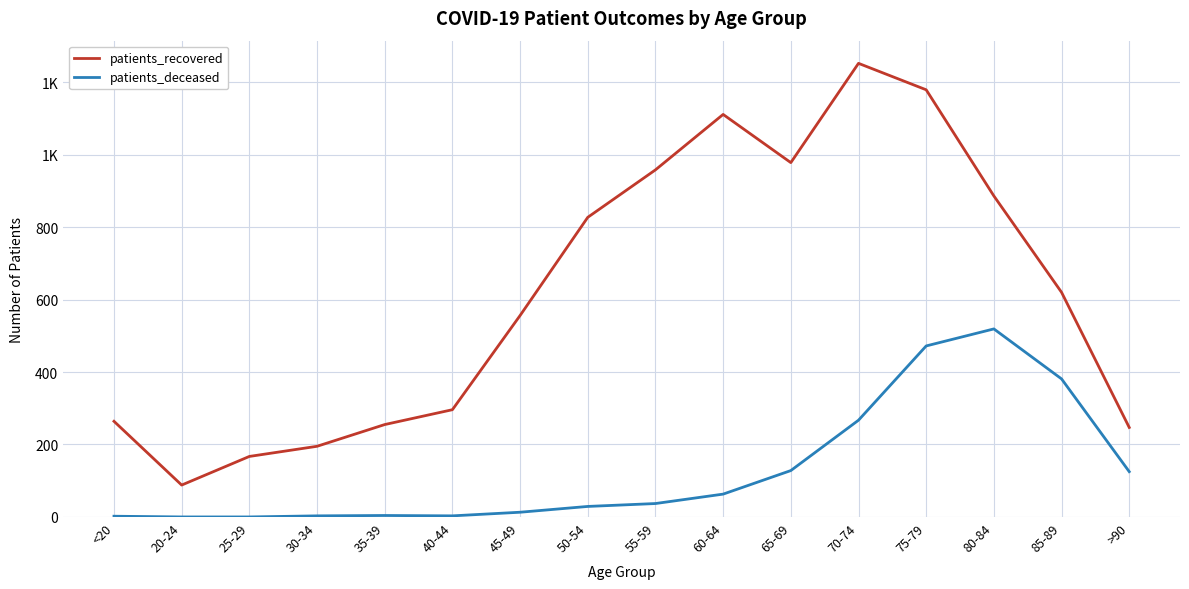

Reading right to left, transcribe all the data shown in this chart.

patients_recovered: 247	620	886	1179	1252	978	1111	958	827	556	296	255	195	167	88	264
patients_deceased: 125	381	519	472	267	128	63	37	29	13	3	4	3	0	0	2